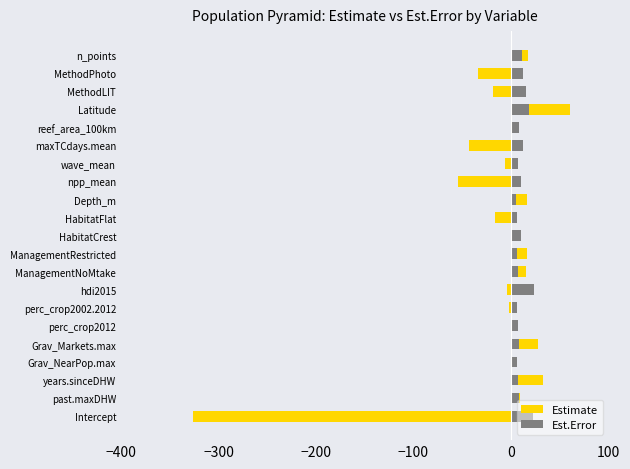

How many series are shown in this chart?

2